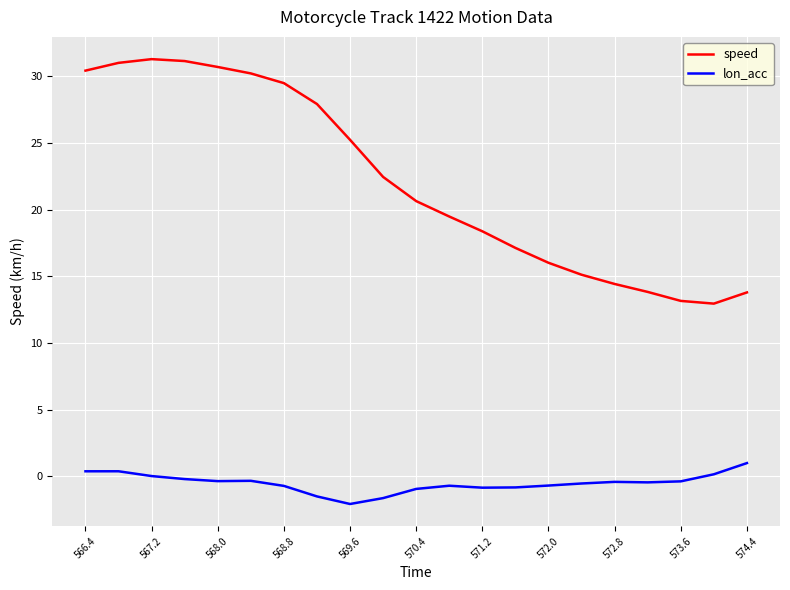

True or false: speed and lon_acc cross at least once.

False